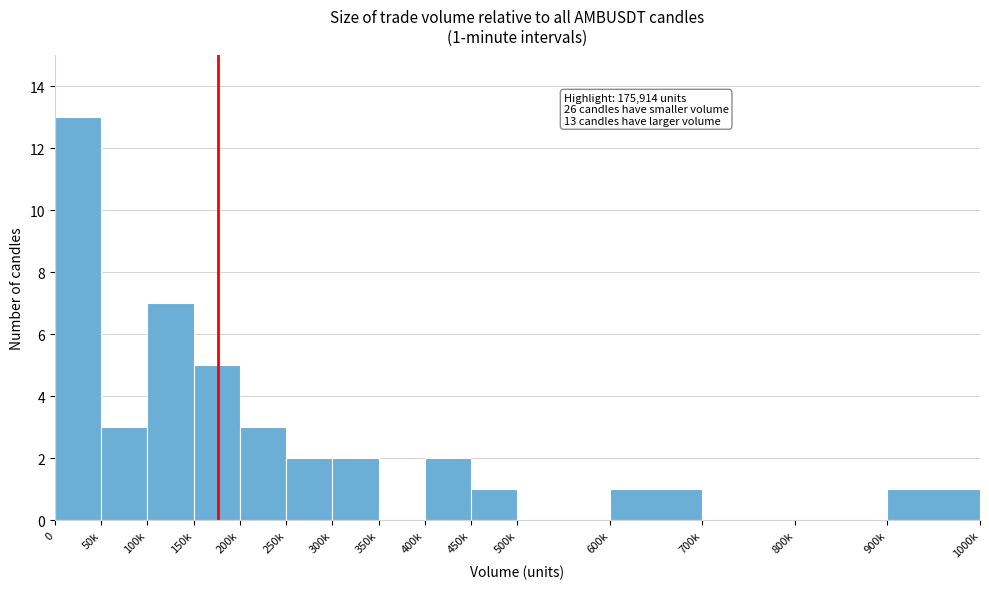

Reading left to right, list all the values displayed in this chart.

0=13	50k=3	100k=7	150k=5	200k=3	250k=2	300k=2	350k=0	400k=2	450k=1	500k=0	600k=1	700k=0	800k=0	900k=1